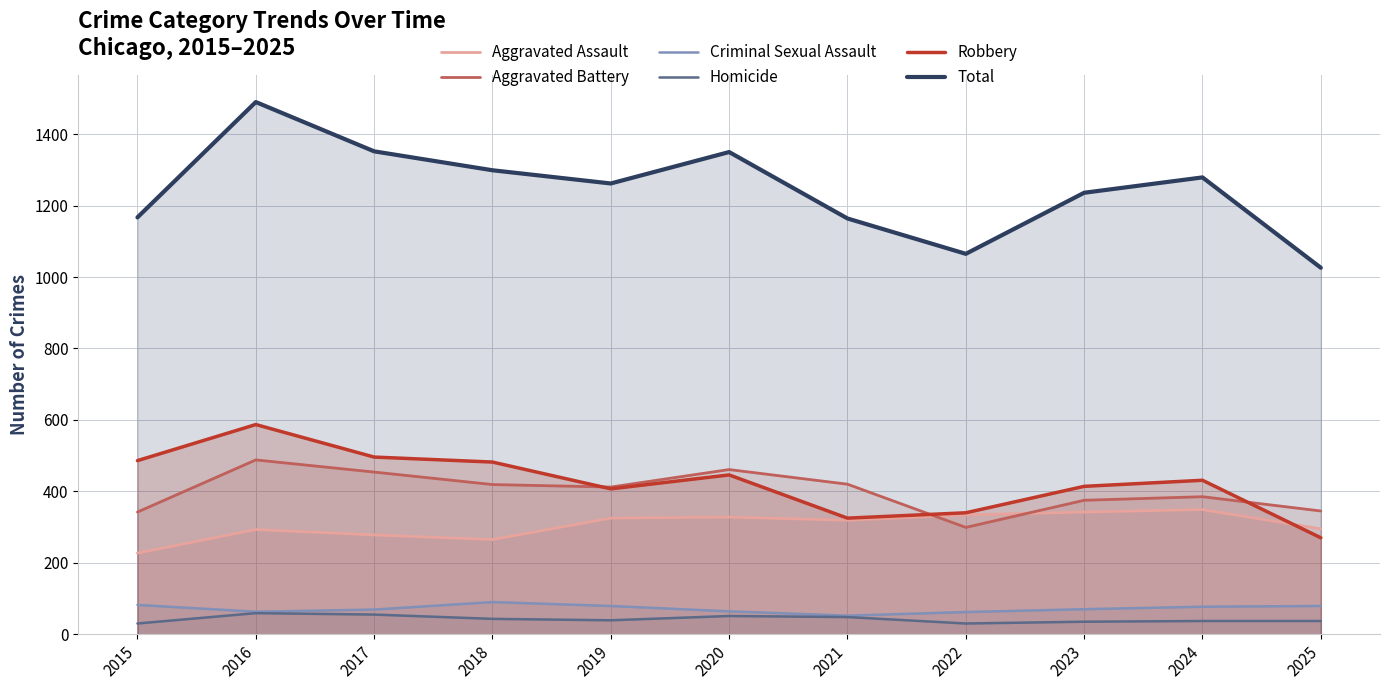

What are all the series names shown in the legend?

Aggravated Assault, Aggravated Battery, Criminal Sexual Assault, Homicide, Robbery, Total